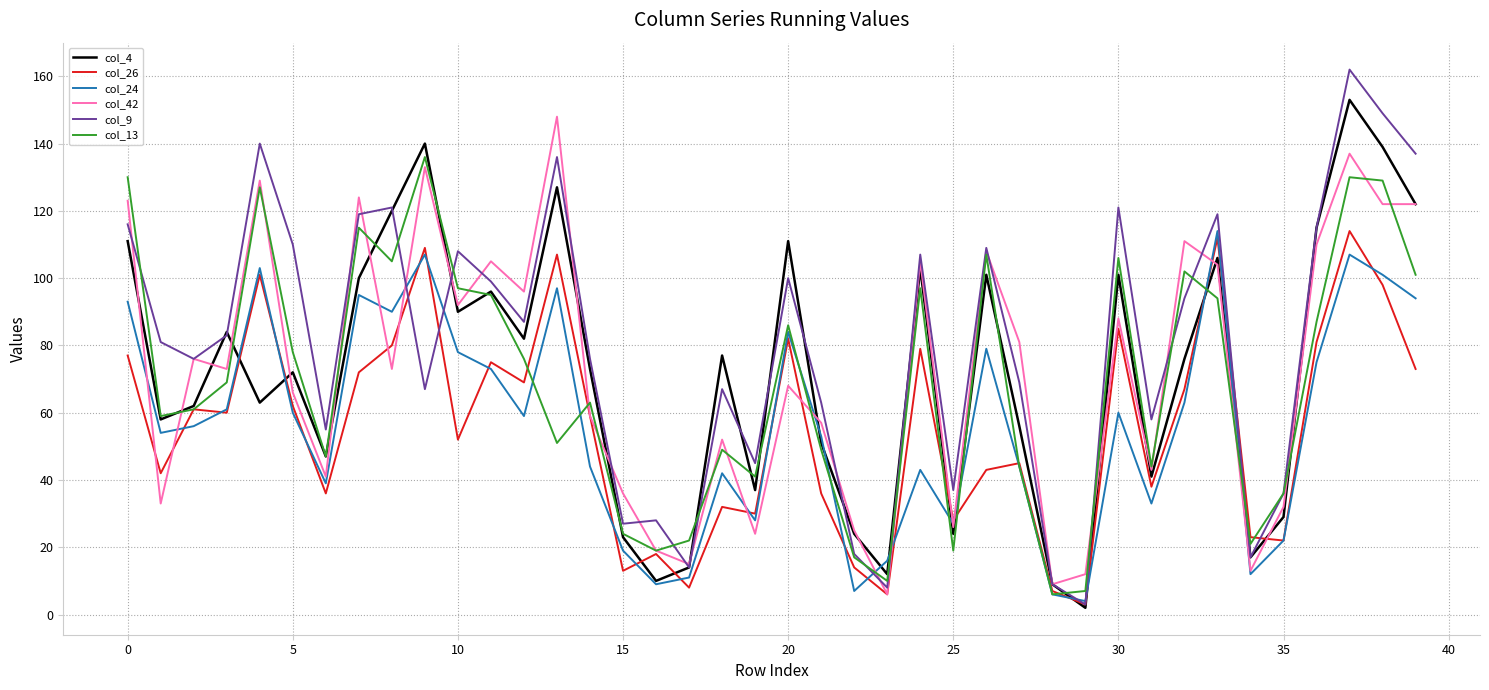

Which series has the widest spread of values?

col_9